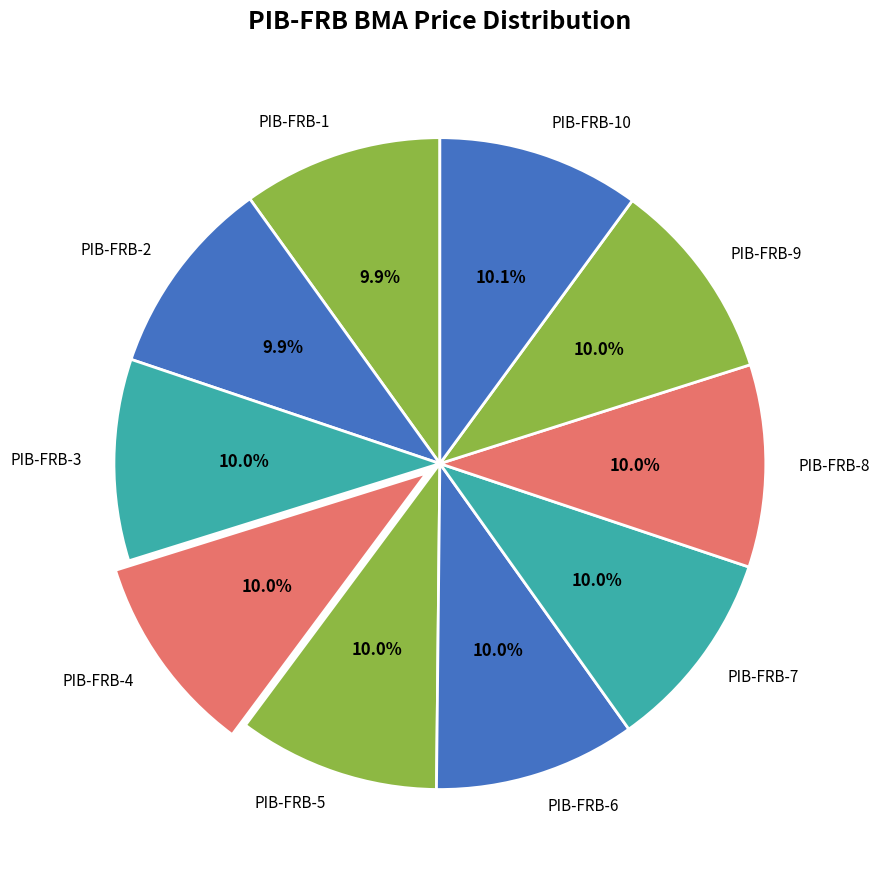

What percentage is the PIB-FRB-9 slice, to the nearest percent?

10%